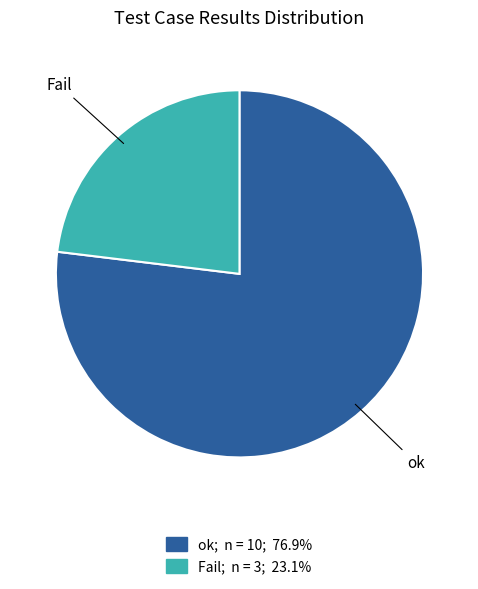

Rank the categories by value from lowest to highest.

Fail, ok